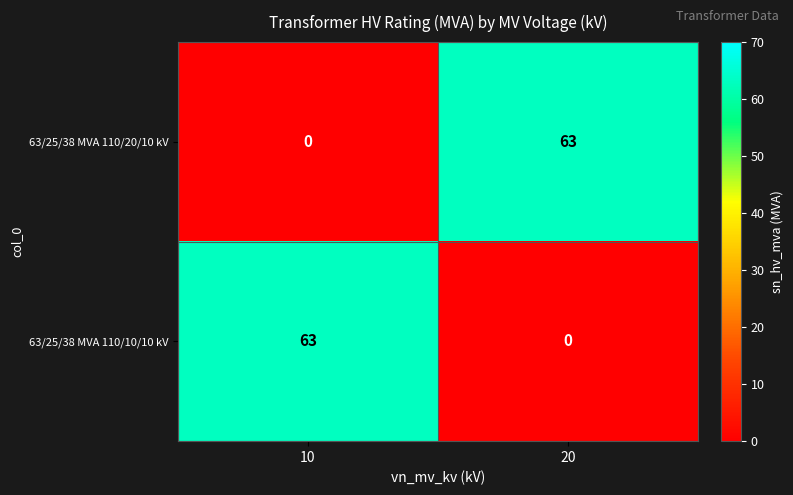

List the labels in order of 63/25/38 MVA 110/20/10 kV value, largest first.

20, 10